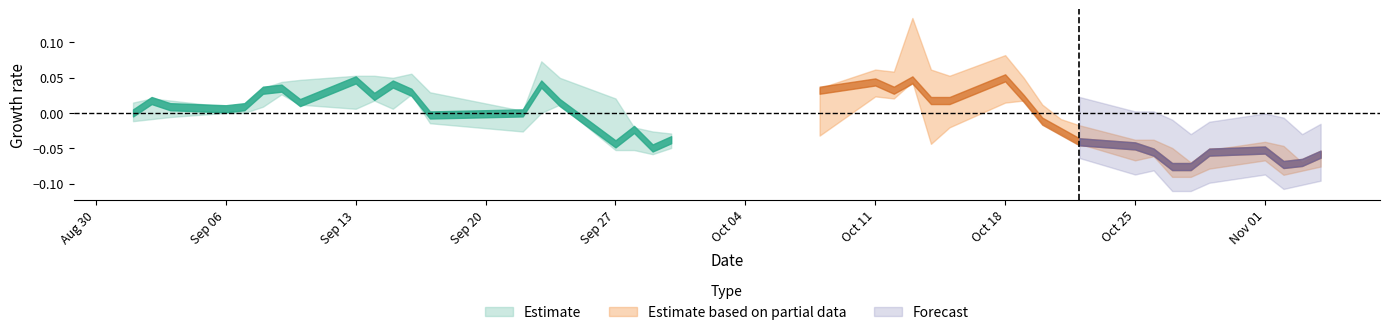

True or false: low and high cross at least once.

False